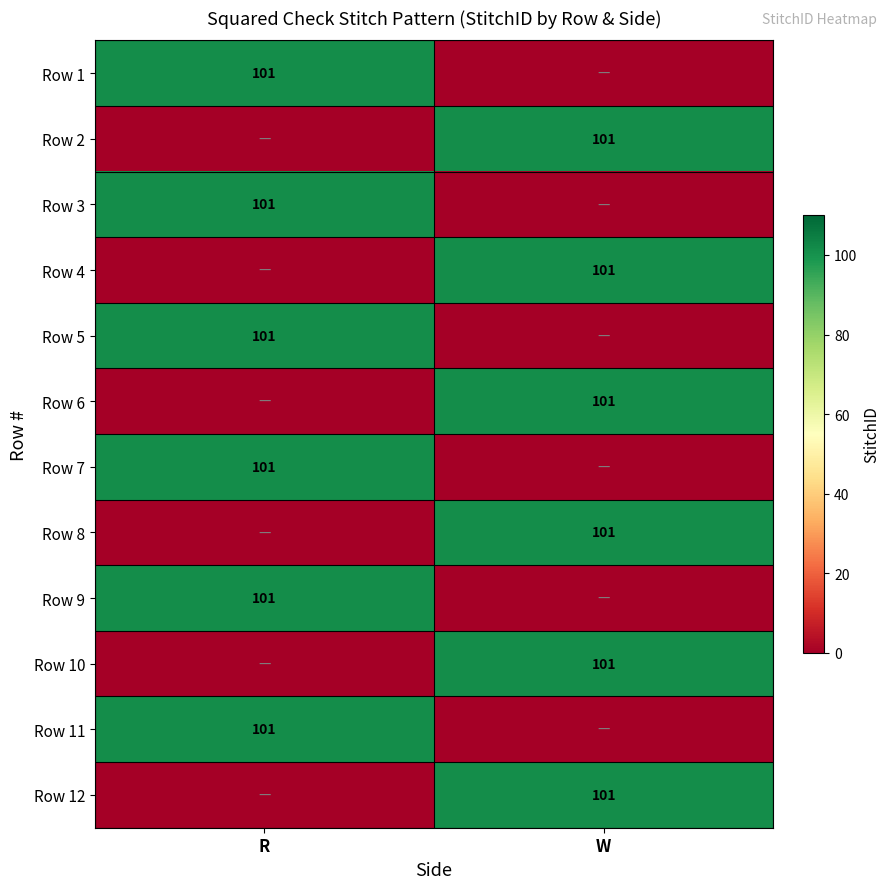

The Row 7 series shows 101 at R. True or false?

True